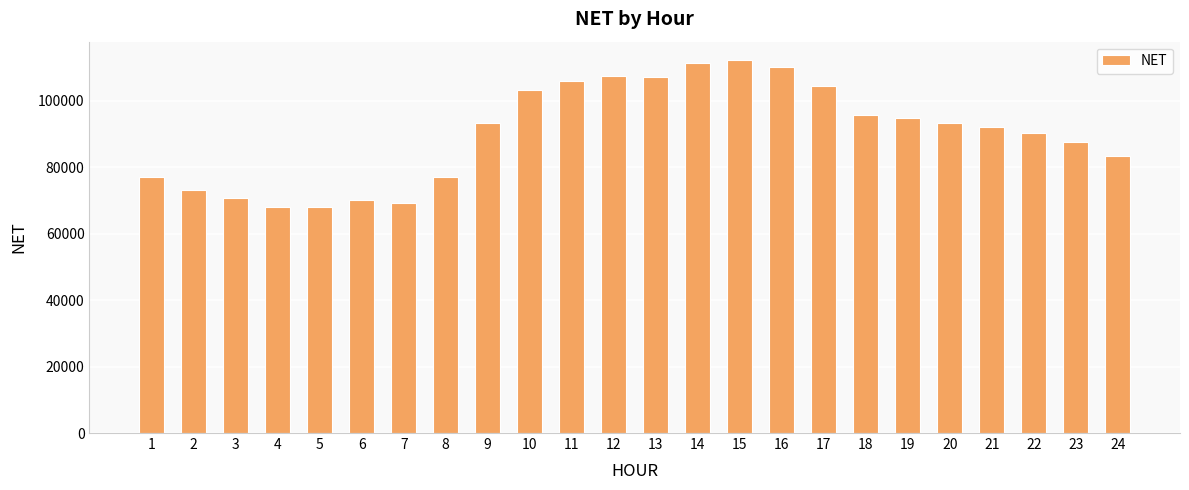

What is the minimum value shown in the chart?

67910.3